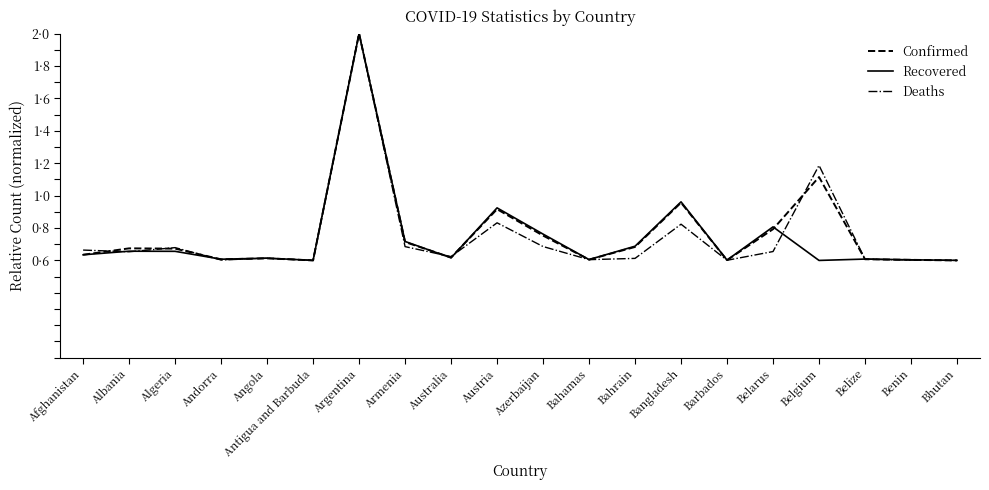

Reading left to right, list all the values displayed in this chart.

Confirmed: 0.6	0.7	0.7	0.6	0.6	0.6	2.0	0.7	0.6	0.9	0.8	0.6	0.7	1.0	0.6	0.8	1.1	0.6	0.6	0.6
Recovered: 0.6	0.7	0.7	0.6	0.6	0.6	2.0	0.7	0.6	0.9	0.8	0.6	0.7	1.0	0.6	0.8	0.6	0.6	0.6	0.6
Deaths: 0.7	0.7	0.7	0.6	0.6	0.6	2.0	0.7	0.6	0.8	0.7	0.6	0.6	0.8	0.6	0.7	1.2	0.6	0.6	0.6